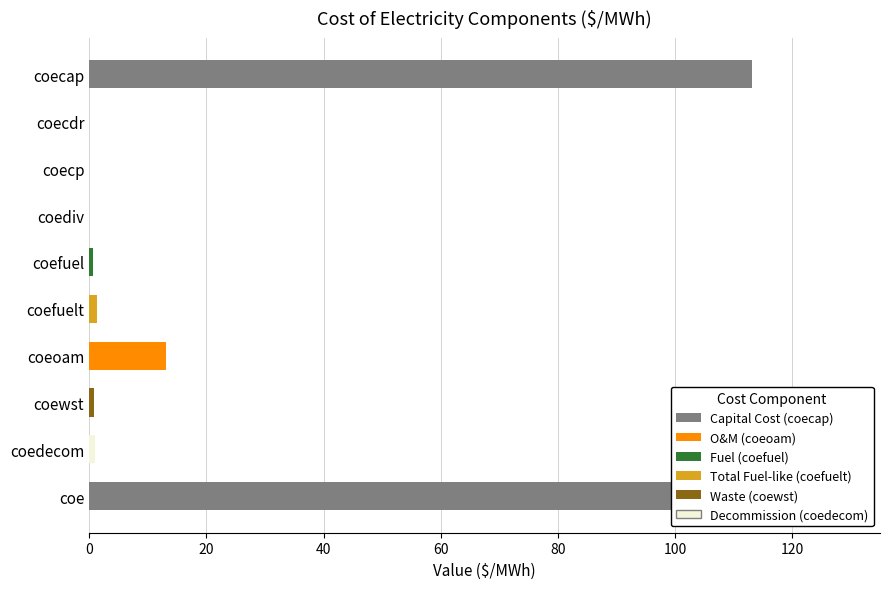

What is the difference between the values at coeoam and coediv?

13.1